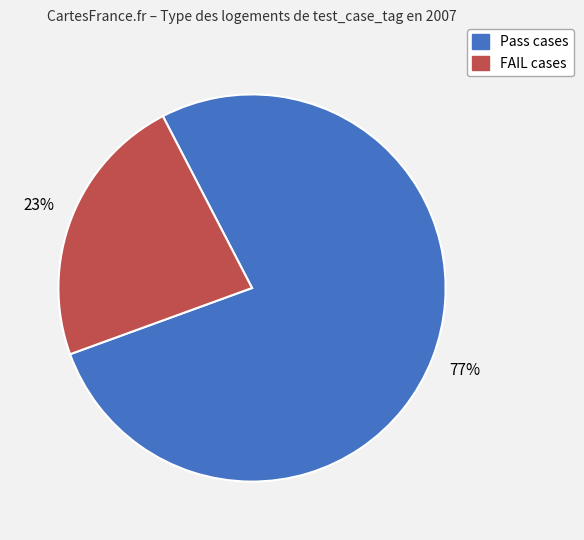

Is there any slice that represents more than half of the pie?

Yes